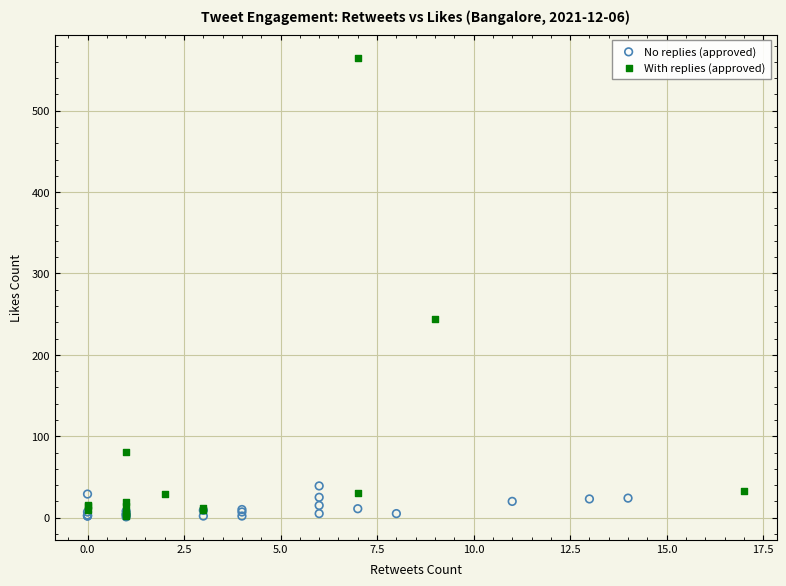

Which series has the largest Y range (max minus min)?

With replies (approved)